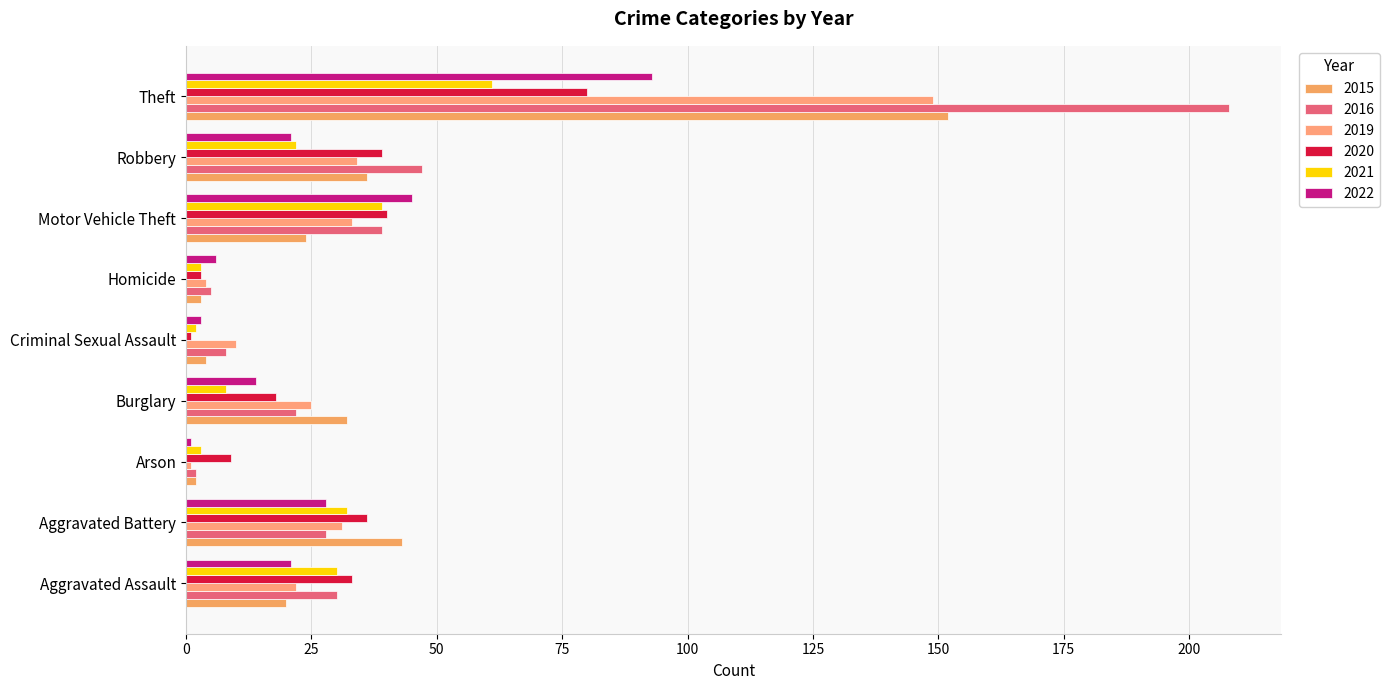

Read the 2022 value at Theft, to the nearest 10.

90